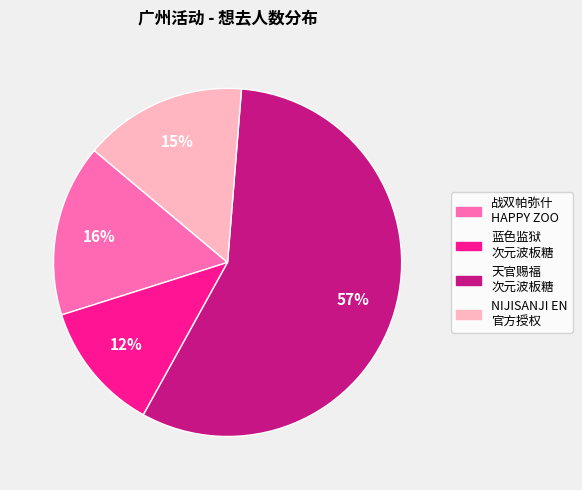

To the nearest percent, what is the difference between the largest and smallest slice percentages?

45%